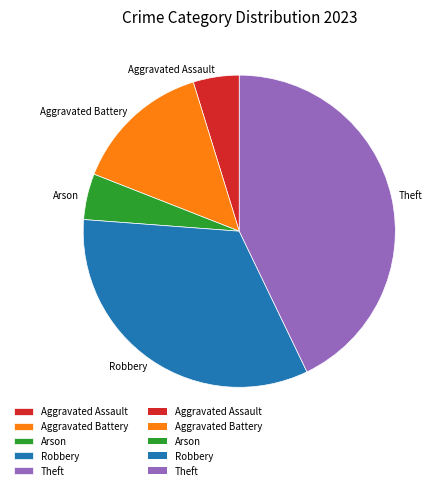

How many slices are in this pie chart?

5